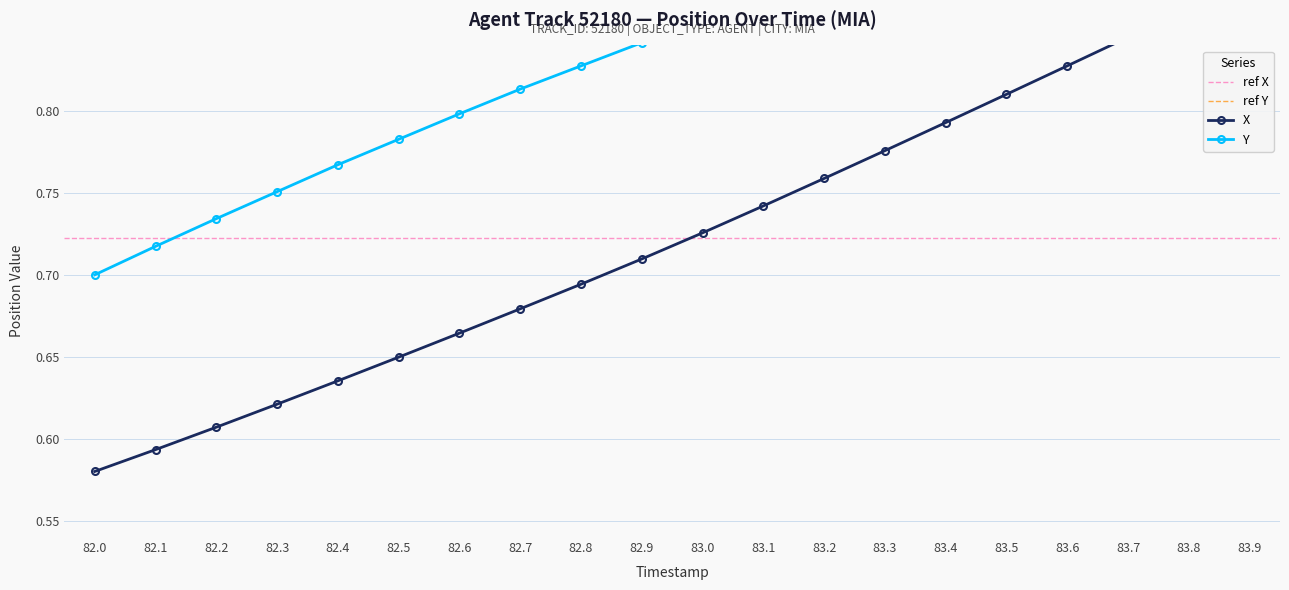

What is the sum of the X values at 82.3 and 82.4?

1.3